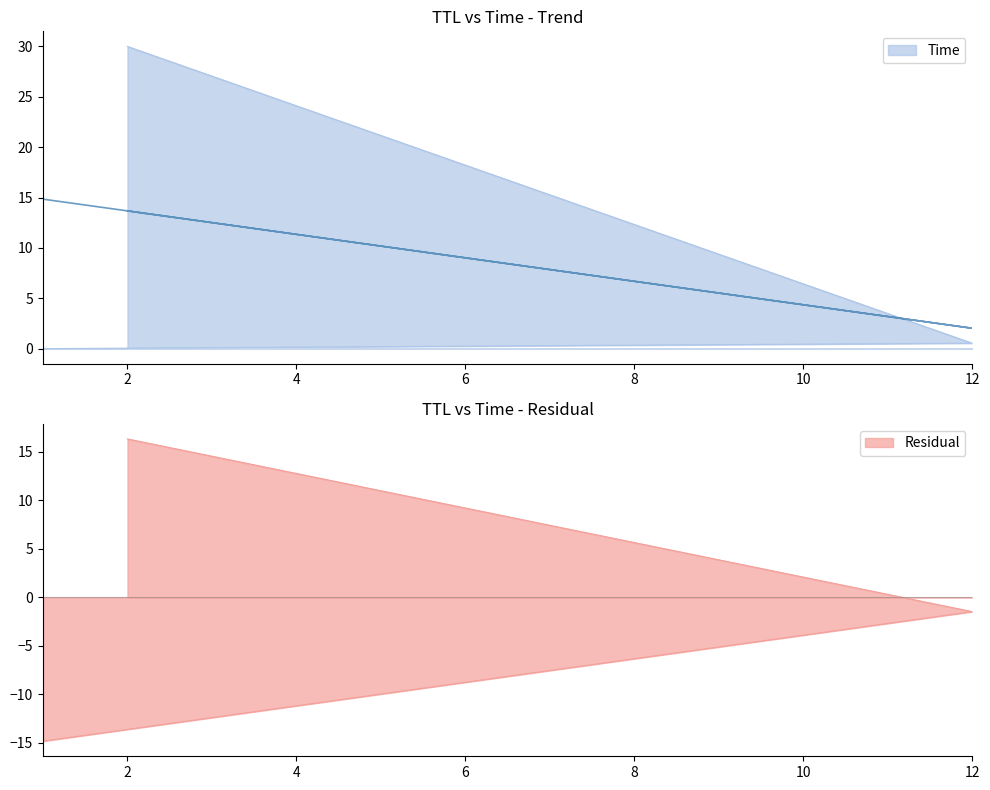

What is the maximum value shown in the chart?

30.0